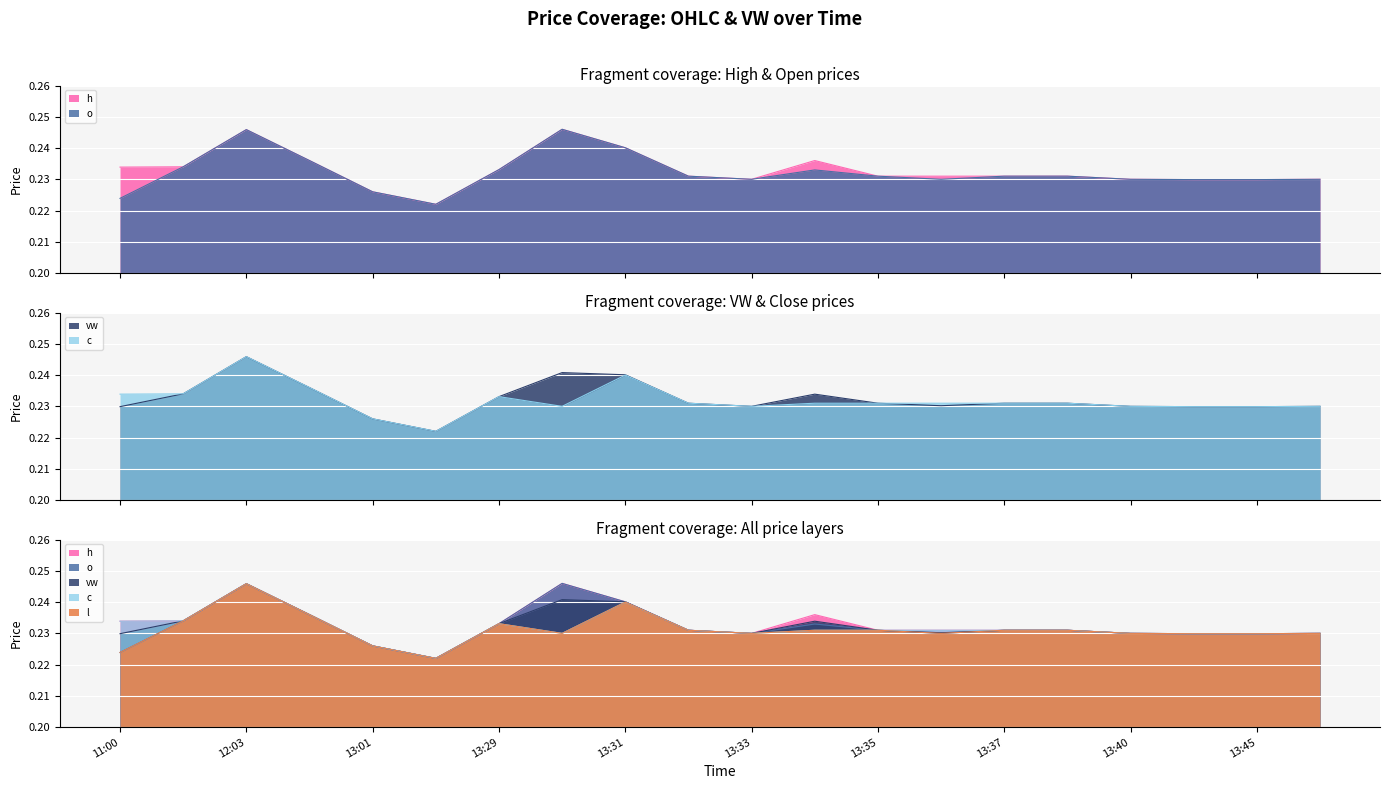

Where is the first local minimum for l?

2024-05-13 13:03